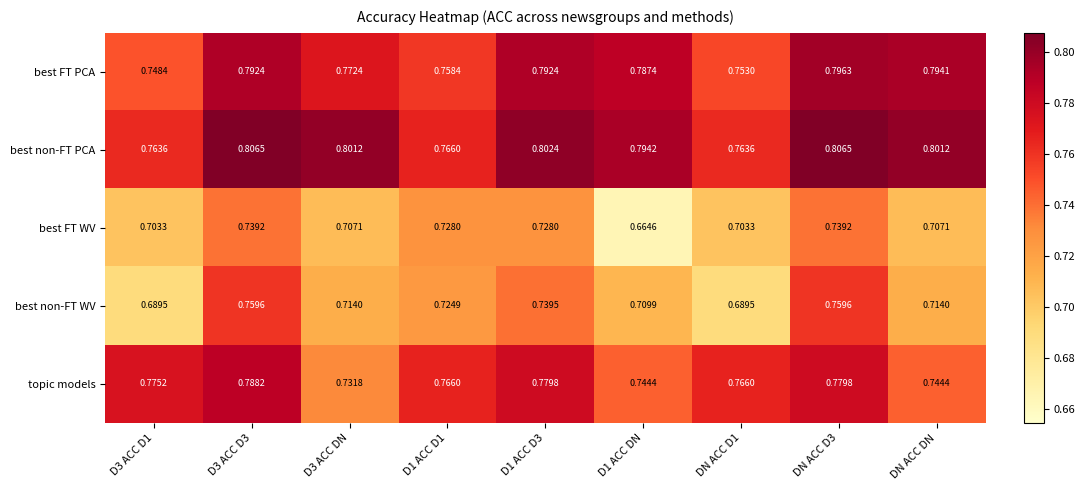

Rank the series at DN ACC D3 from lowest to highest value.

best FT WV, best non-FT WV, topic models, best FT PCA, best non-FT PCA